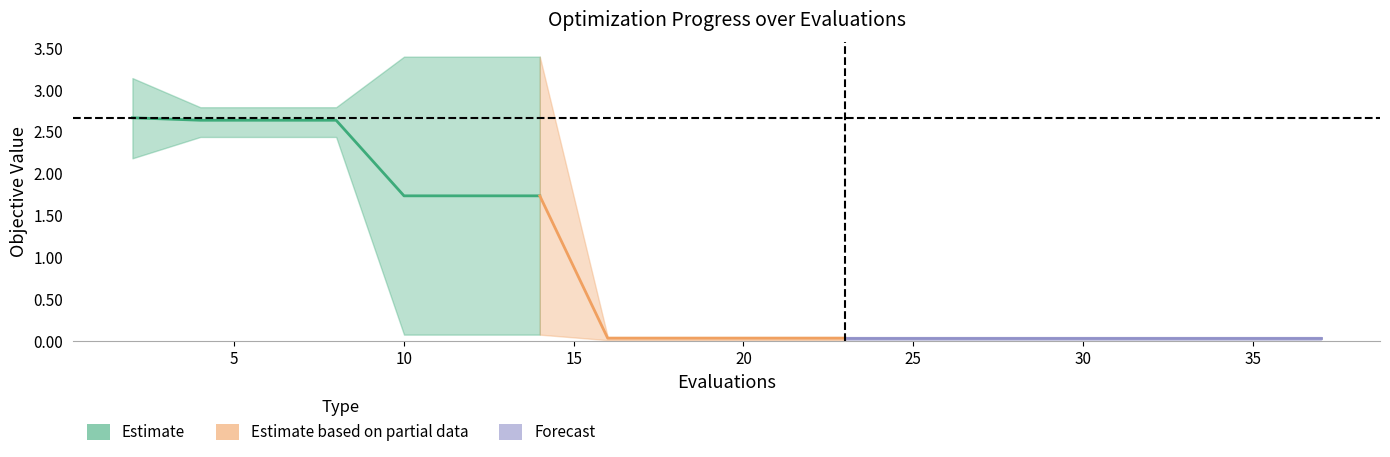

What is the total value across all series at 26?

0.1